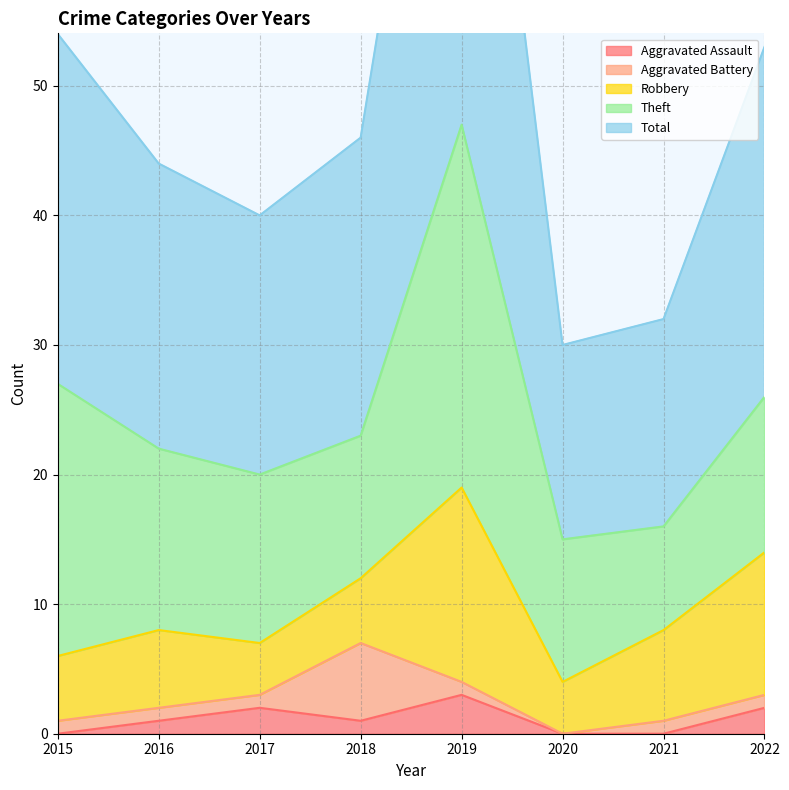

True or false: Aggravated Battery has a value of 1 at 2021.

True